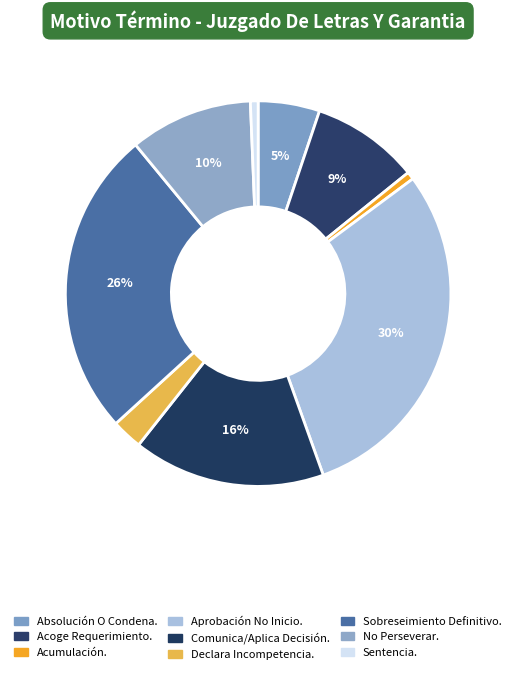

Count the number of slices in the pie.

9